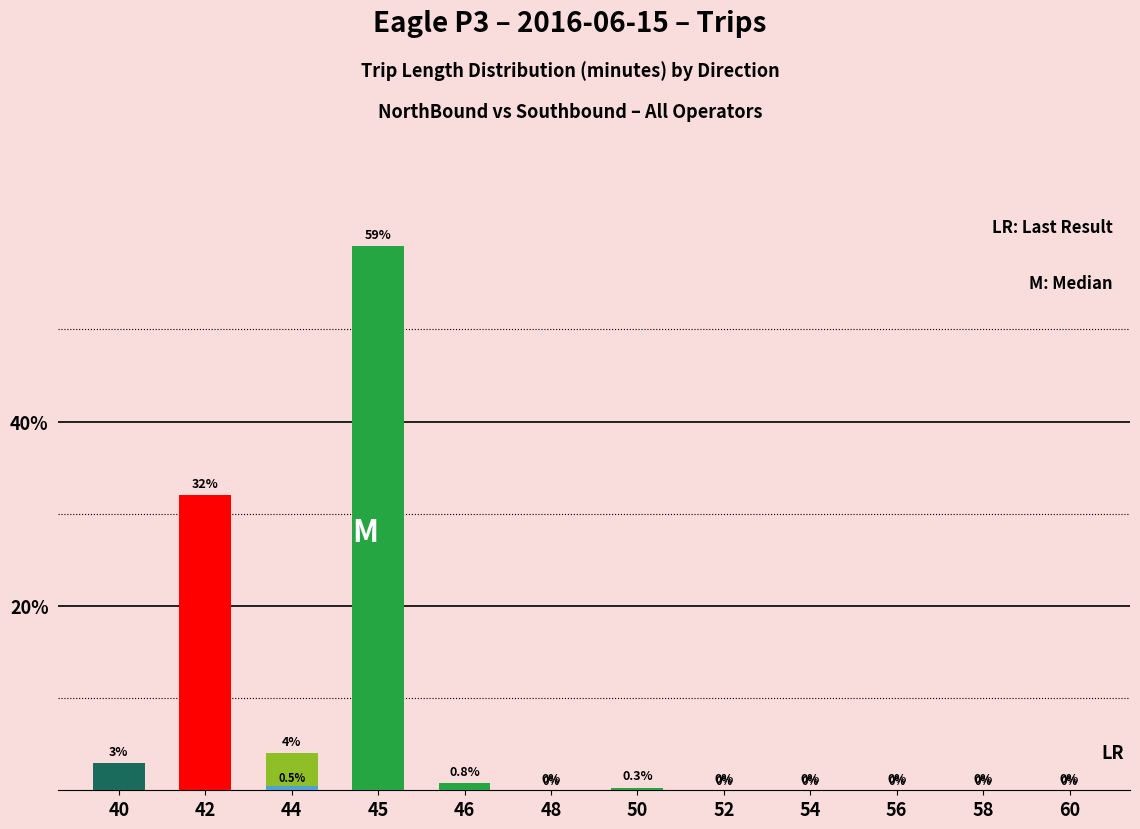

Reading left to right, extract all data points from this chart.

NorthBound: 3.0	32.0	4.0	59.0	0.8	0.0	0.3	0.0	0.0	0.0	0.0	0.0
Southbound: 0.0	0.0	0.5	0.0	0.0	0.0	0.0	0.0	0.0	0.0	0.0	0.0